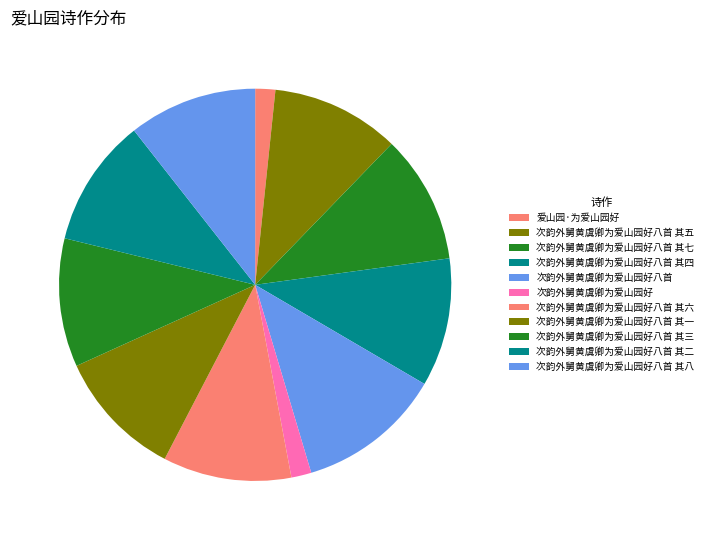

What is the largest slice in the pie chart?

次韵外舅黄虞卿为爱山园好八首